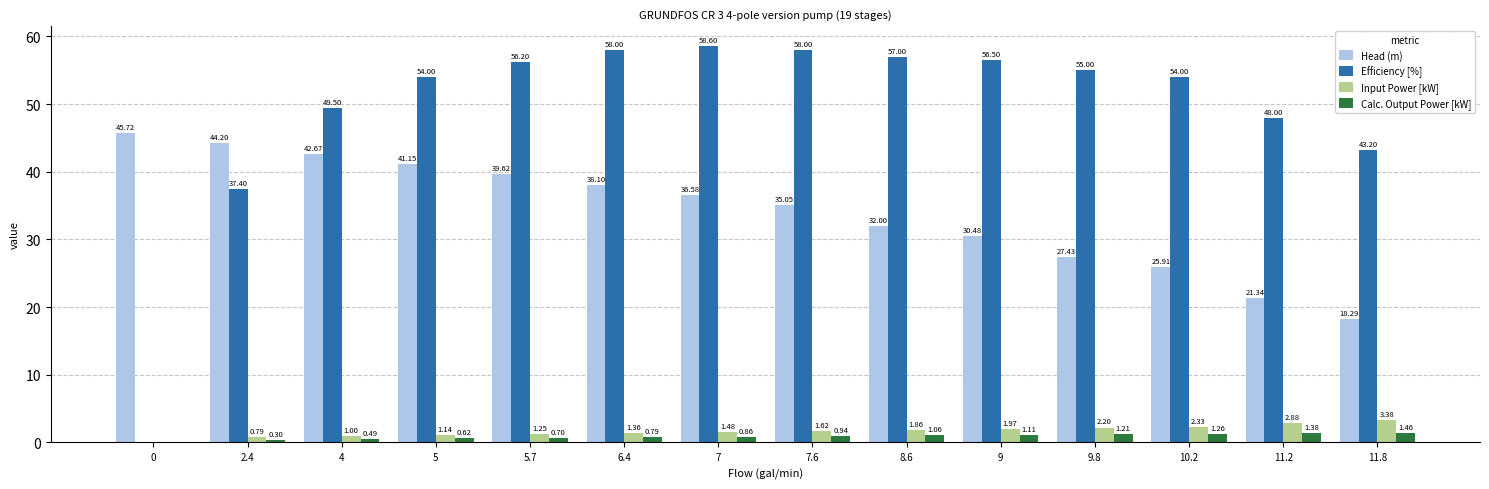

Between 8.6 and 9.8, which series saw the biggest shift?

Head (m)